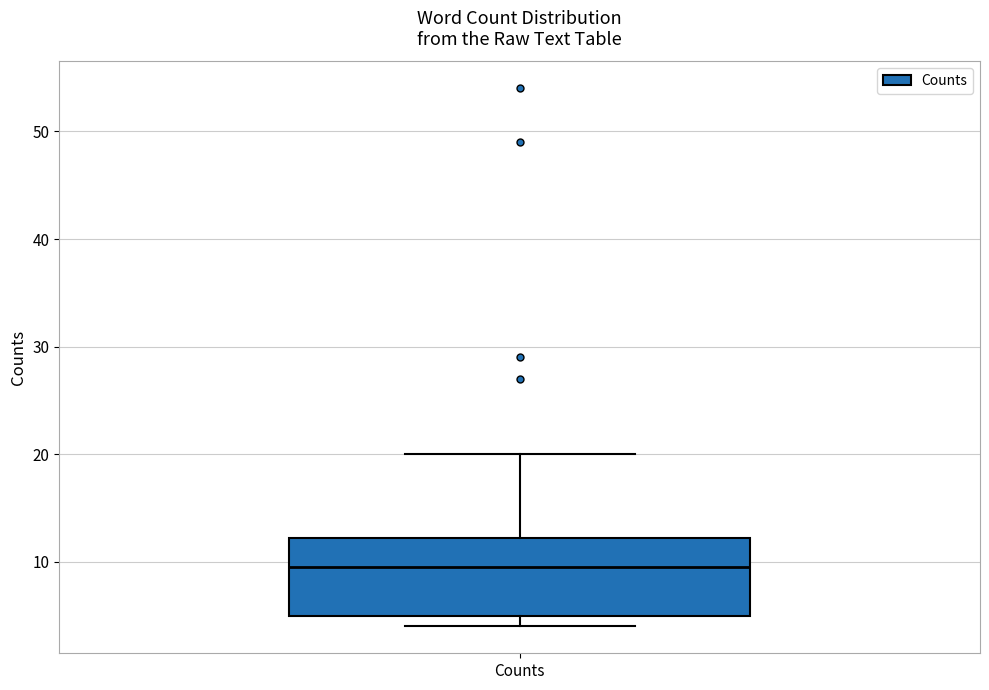

Transcribe this box plot: give where the median line is, the range the box spans, and where the two whiskers end, as read against the y-axis. The values are not printed on the chart, so give them approximately, as read against the axis.

median 10, box 5 to 12, whiskers 4 to 20